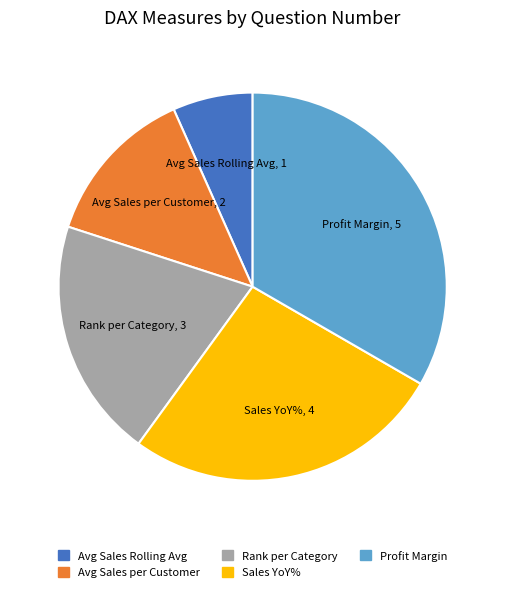

How many slices are in this pie chart?

5